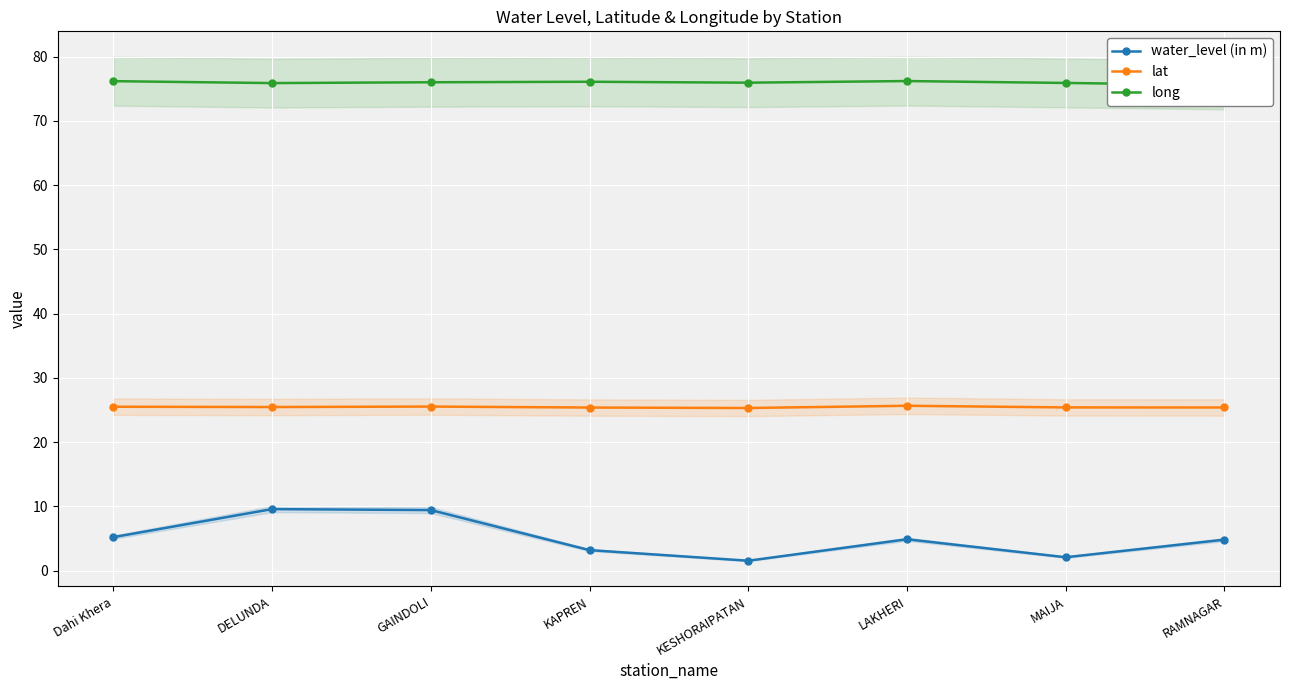

List the labels in order of water_level (in m) value, largest first.

DELUNDA, GAINDOLI, Dahi Khera, LAKHERI, RAMNAGAR, KAPREN, MAIJA, KESHORAIPATAN